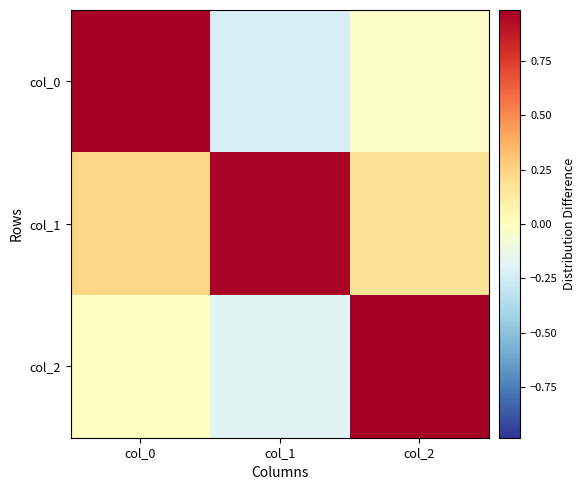

At which category does the chart reach its minimum across all series?

col_1